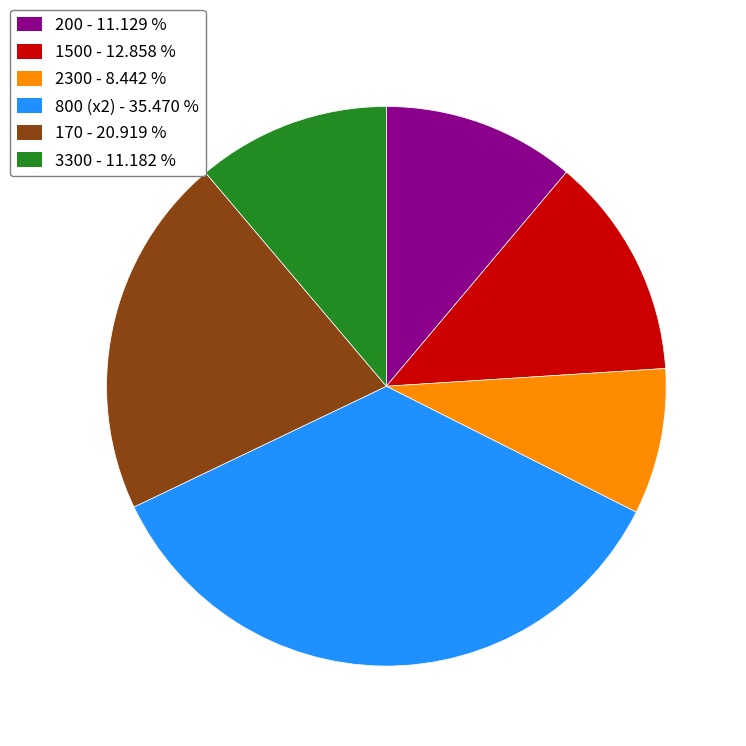

Does any single category account for the majority?

No